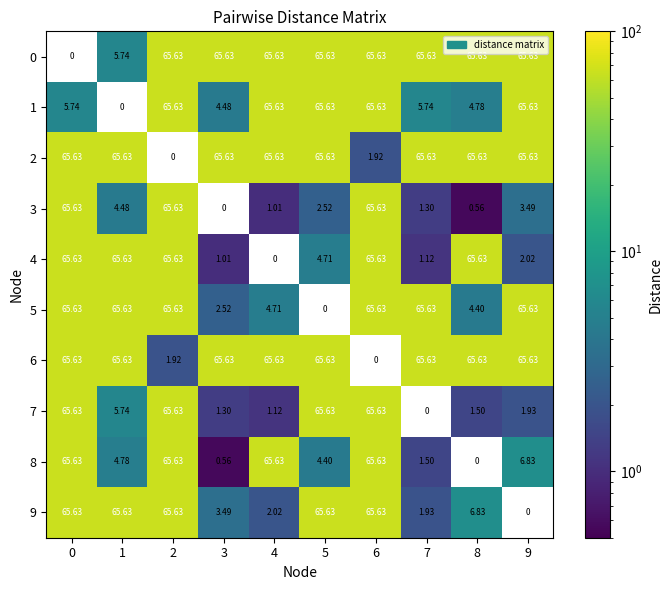

List the series in order of their peak value, lowest first.

0, 1, 2, 3, 4, 5, 6, 7, 8, 9